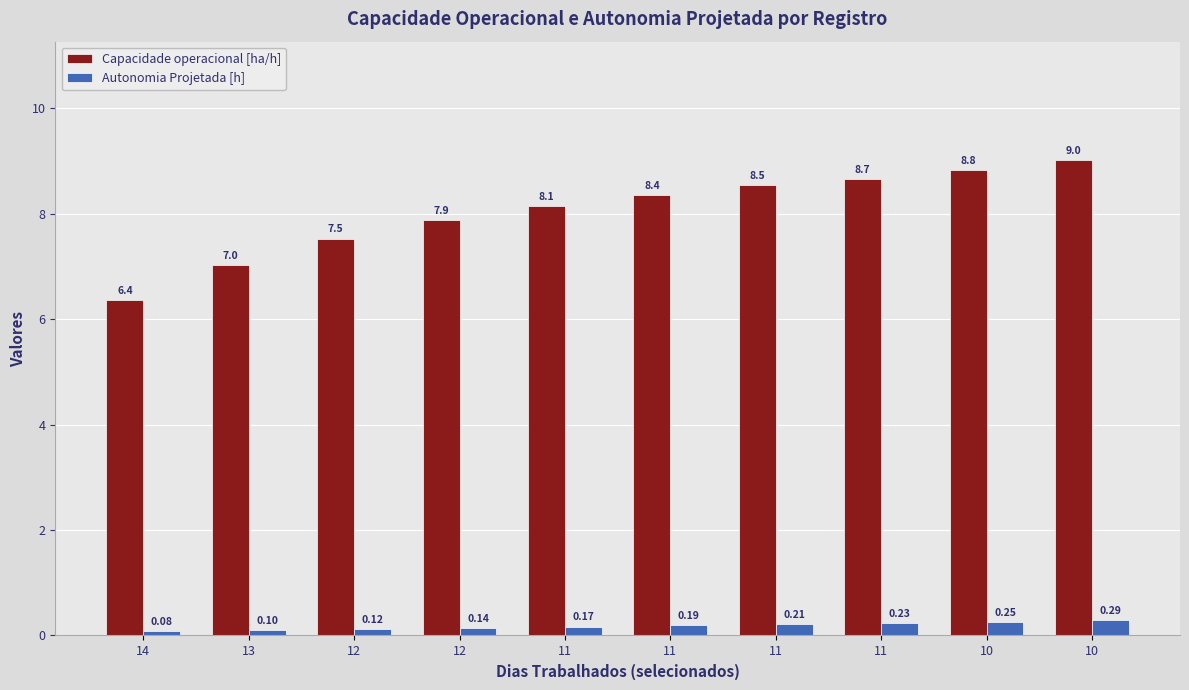

True or false: Capacidade operacional [ha/h] has a value of 8.7 at 11.

True